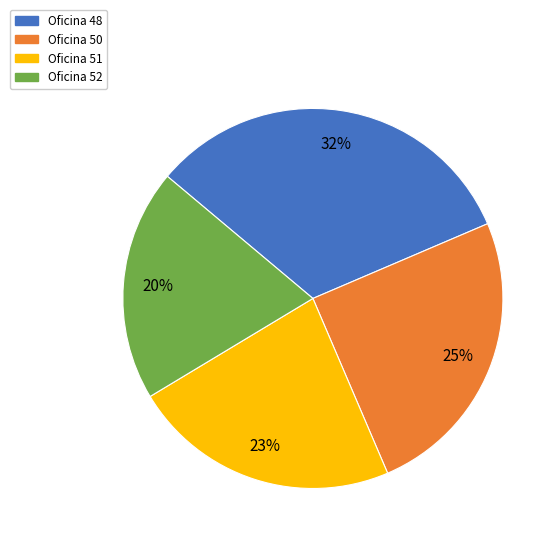

To the nearest percent, what is the combined percentage of Oficina 48 and Oficina 50?

57%